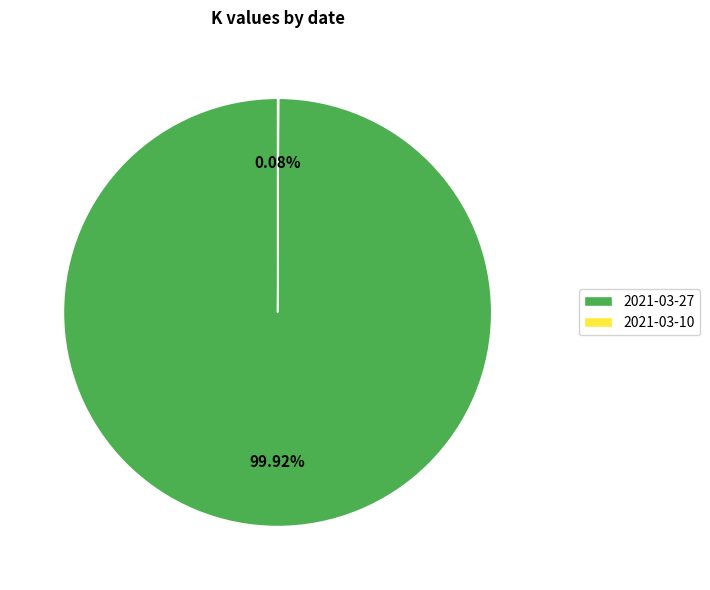

Which slice represents more than half of the pie?

2021-03-27